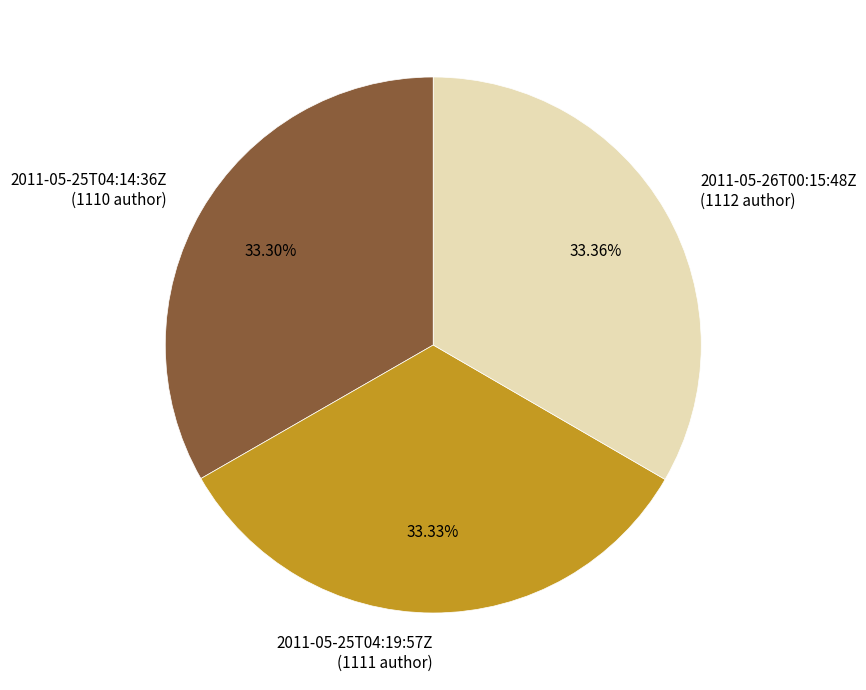

What is the ratio of the value at 2011-05-26T00:15:48Z to the value at 2011-05-25T04:19:57Z?

1.0